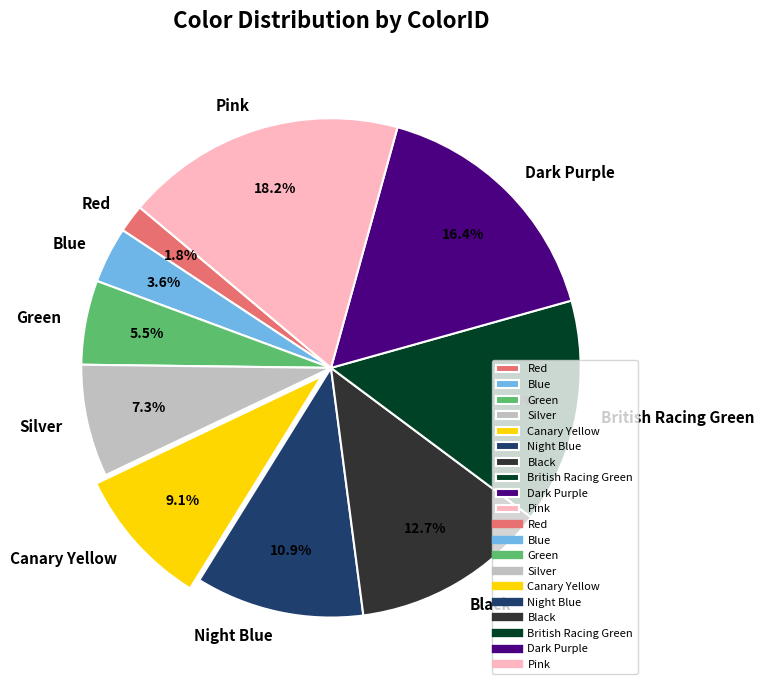

To the nearest percent, what is the difference between the largest and smallest slice percentages?

16%